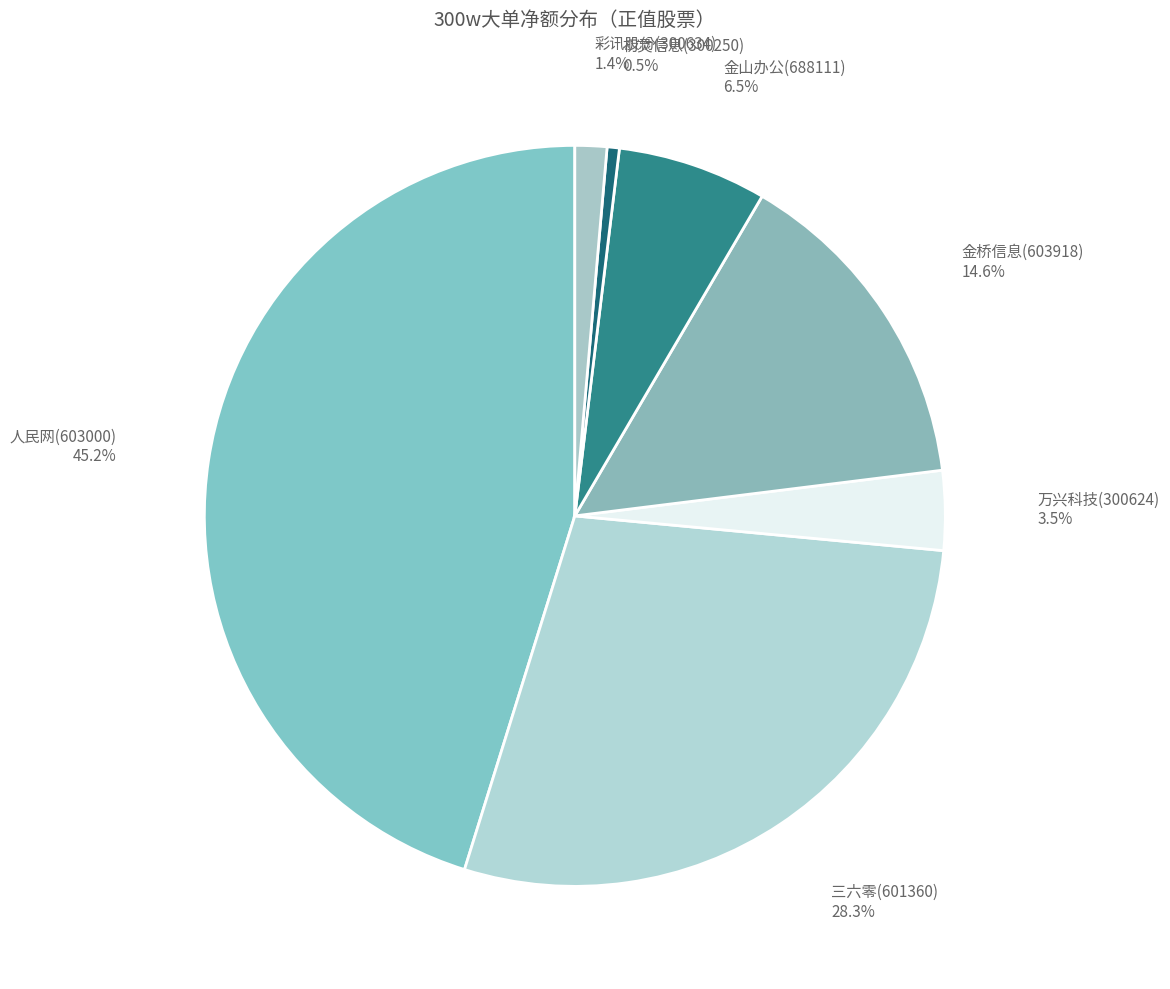

To the nearest percent, what is the average slice percentage?

14%